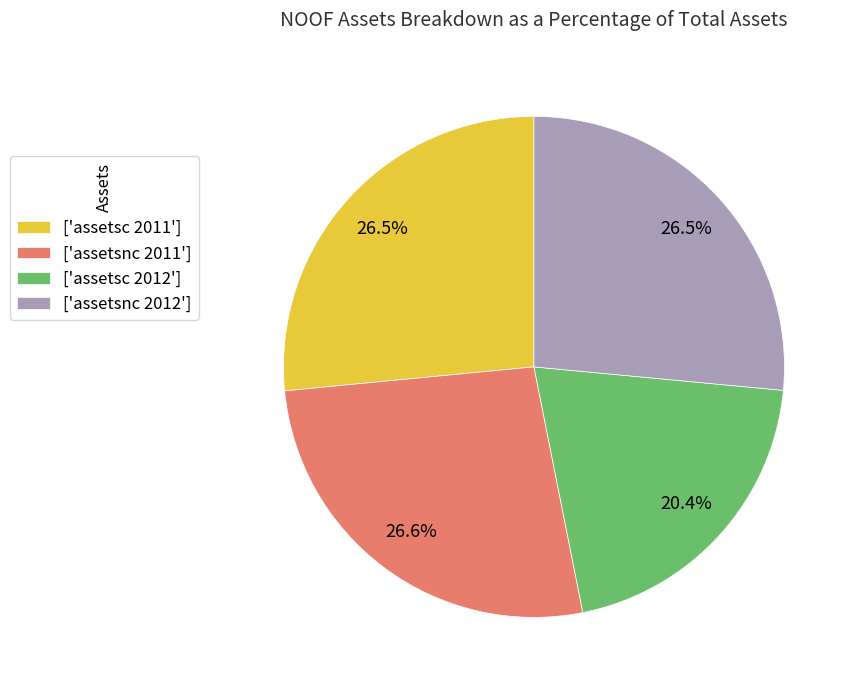

How many slices are in this pie chart?

4